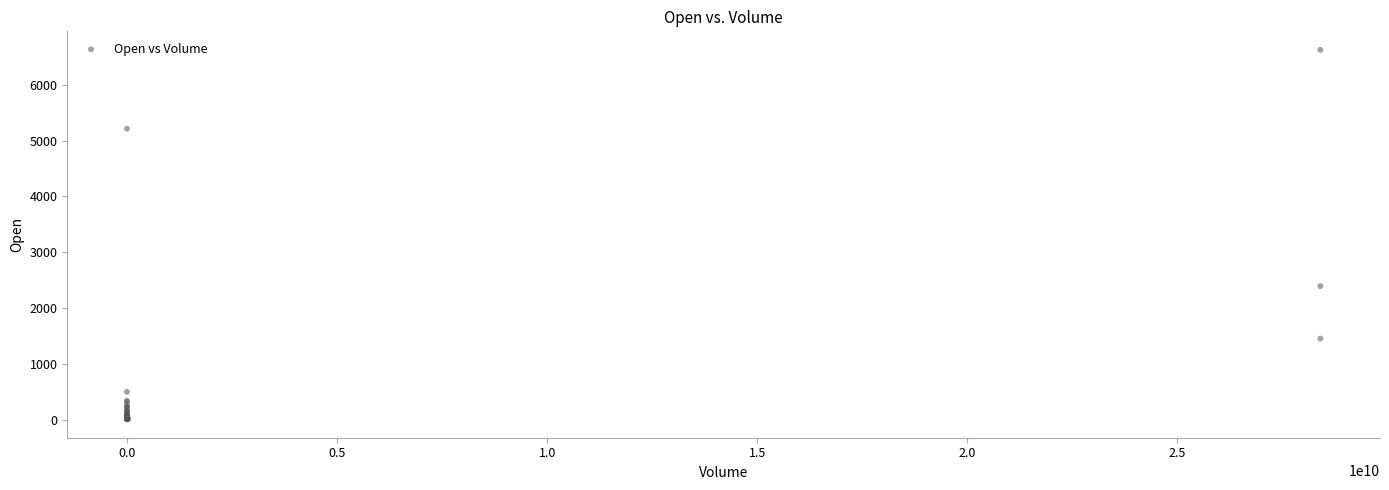

What Y value in the scatter plot is closest to 3317?

2392.6